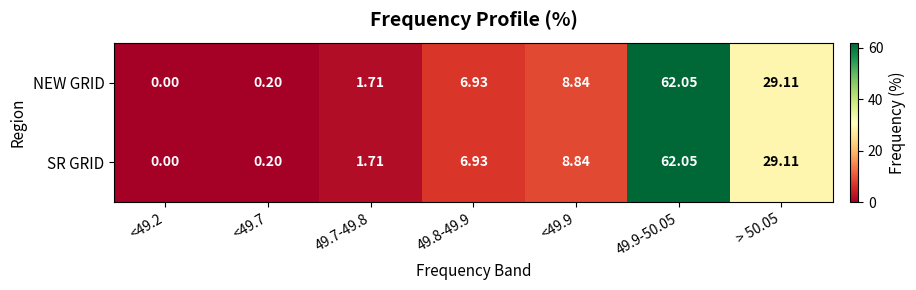

Is the value of SR GRID at 49.8-49.9 greater than the value of NEW GRID at > 50.05?

No